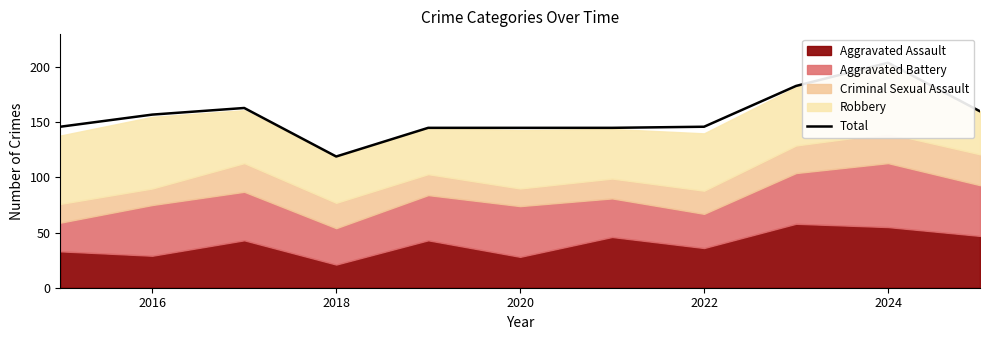

What is the change in value from 2016 to 2024?

+47